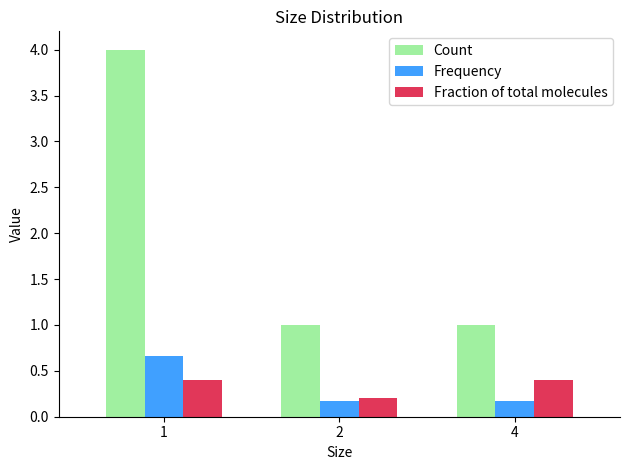

Which category has the highest value across all series?

1